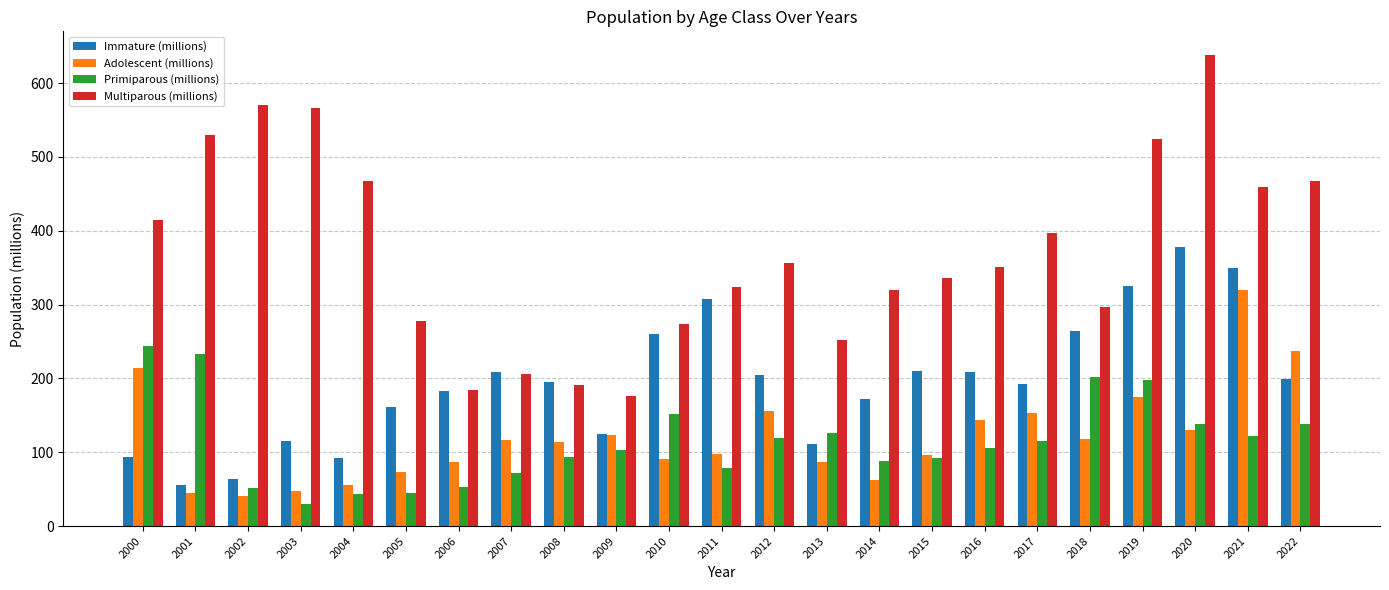

The Primiparous (millions) series shows 72.4 at 2007. True or false?

True